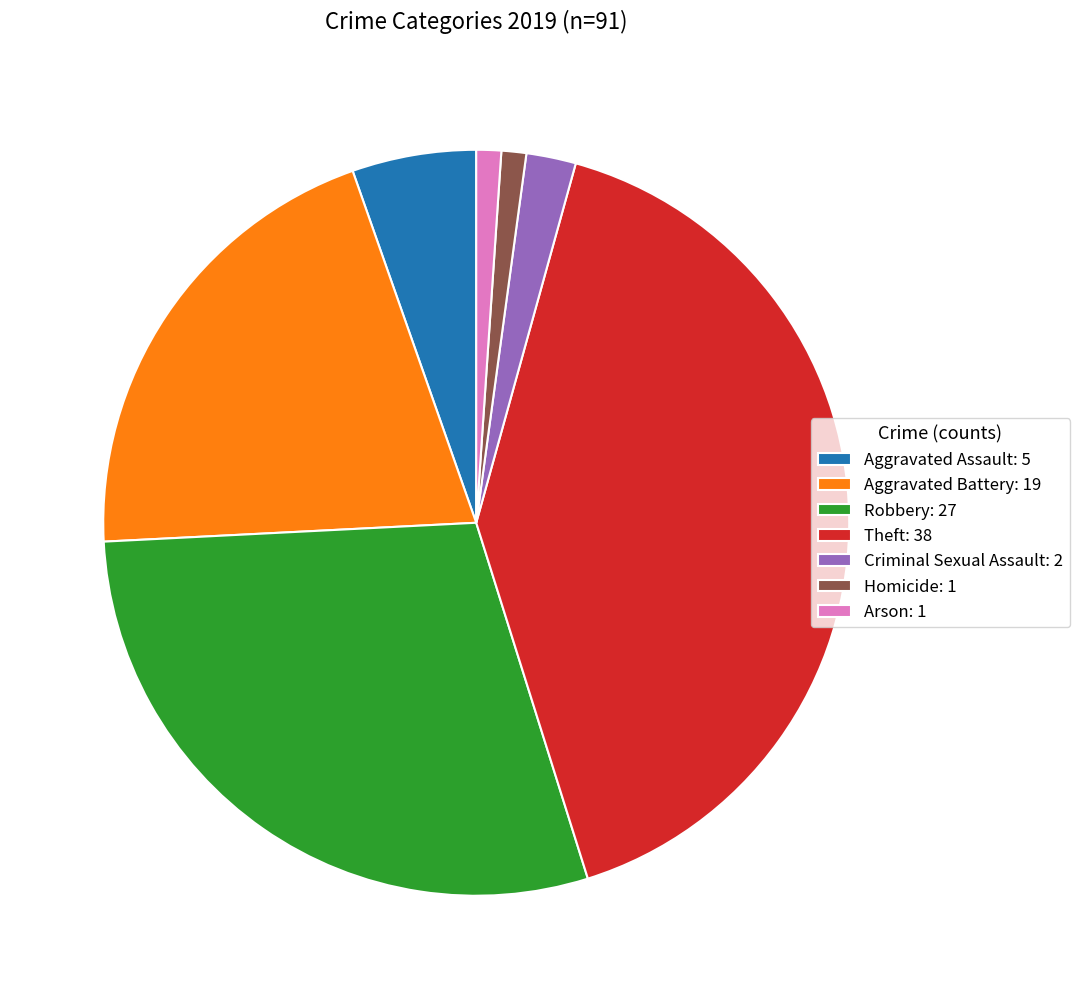

Between Criminal Sexual Assault and Robbery, which is larger?

Robbery